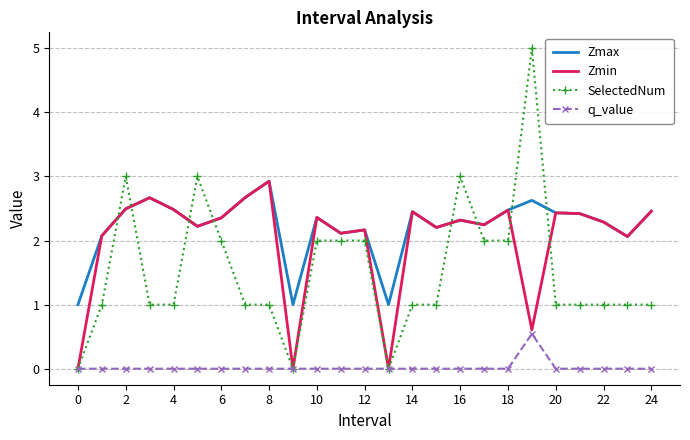

What is the maximum value for SelectedNum?

5.0